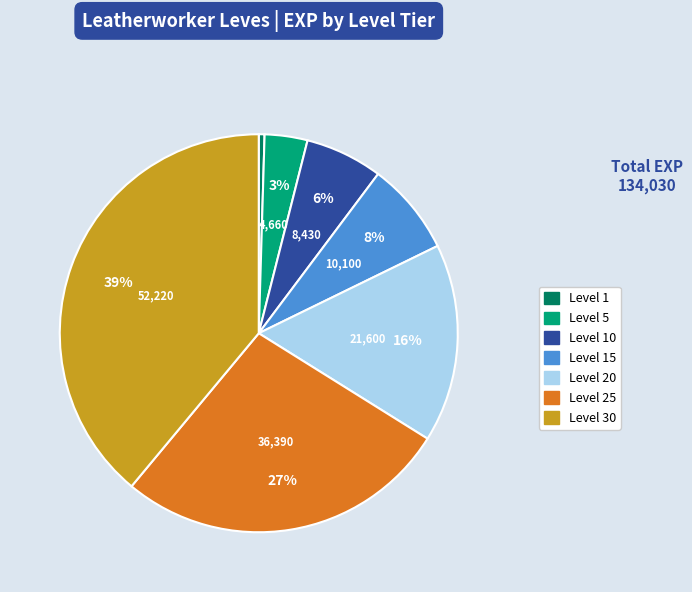

Is there a majority slice in this chart?

No